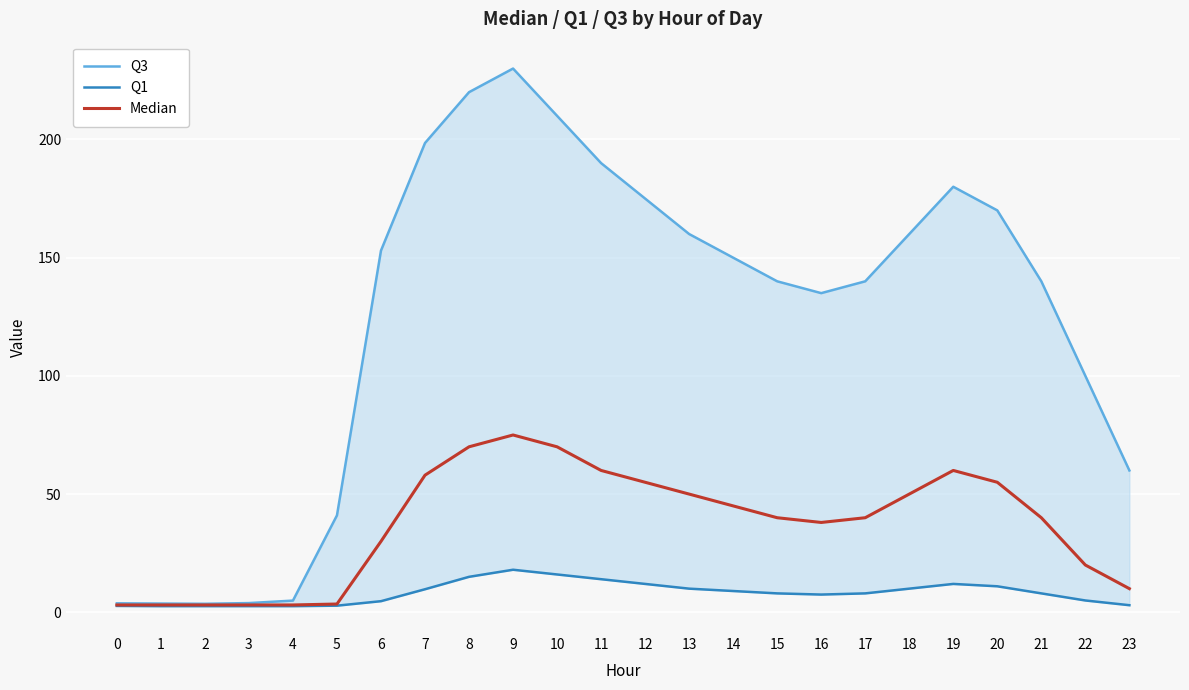

What is the maximum value for Q1?

18.0